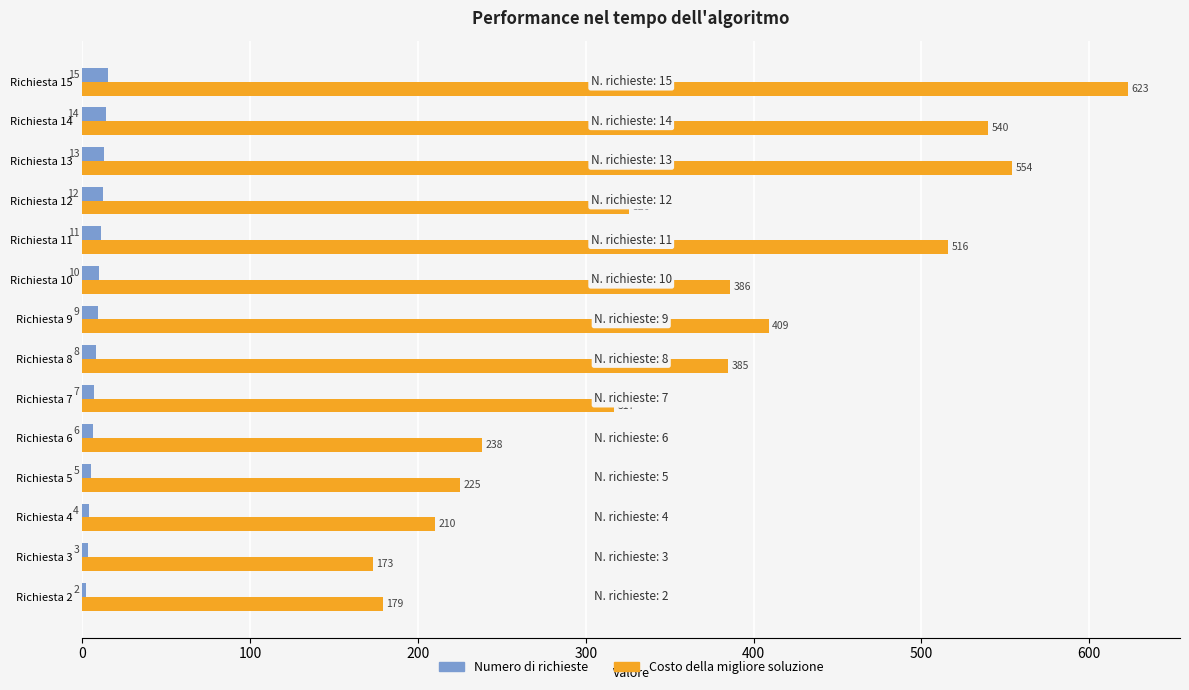

What is the total value across all series at Richiesta 10?

396